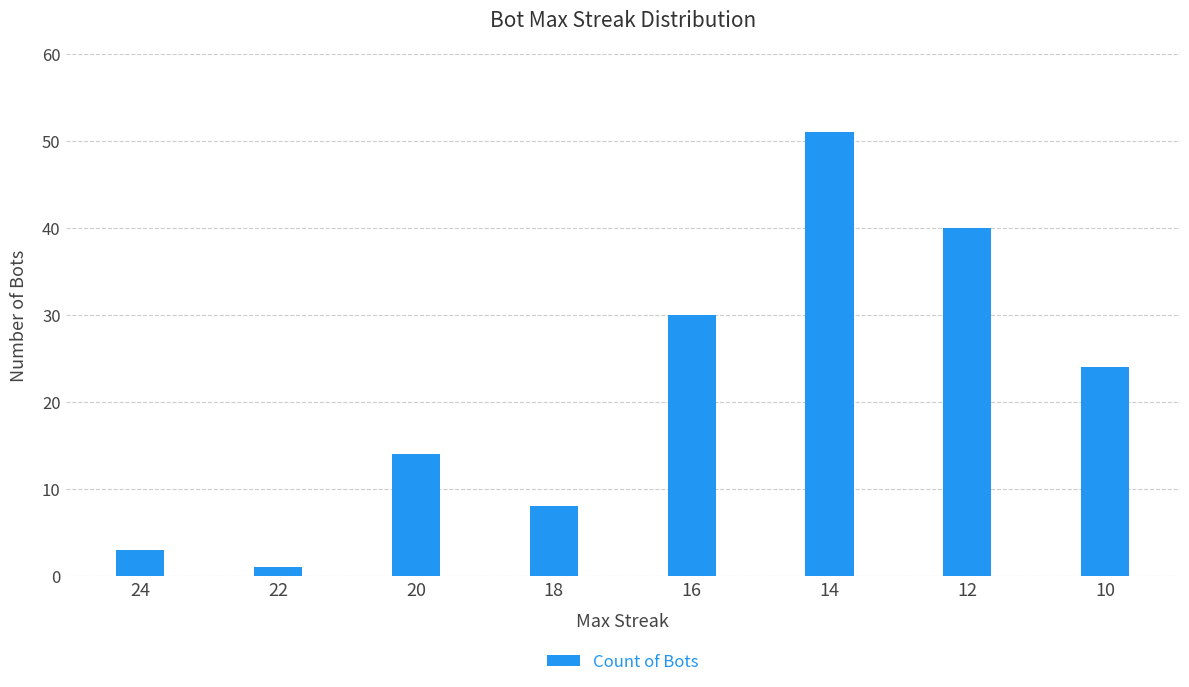

Count the values in the range 8 to 40.

5